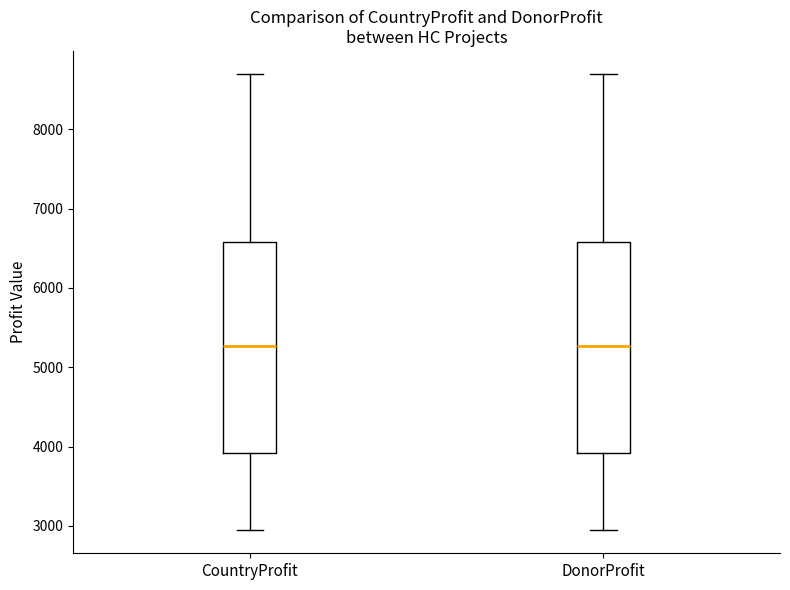

Reading left to right, read every box against the y-axis: the position of its median line, the range the box covers, and the ends of its whiskers. The values are not printed on the chart, so give them approximately, as read against the axis.

CountryProfit: median 5300, box 3900 to 6600, whiskers 2900 to 8700
DonorProfit: median 5300, box 3900 to 6600, whiskers 2900 to 8700